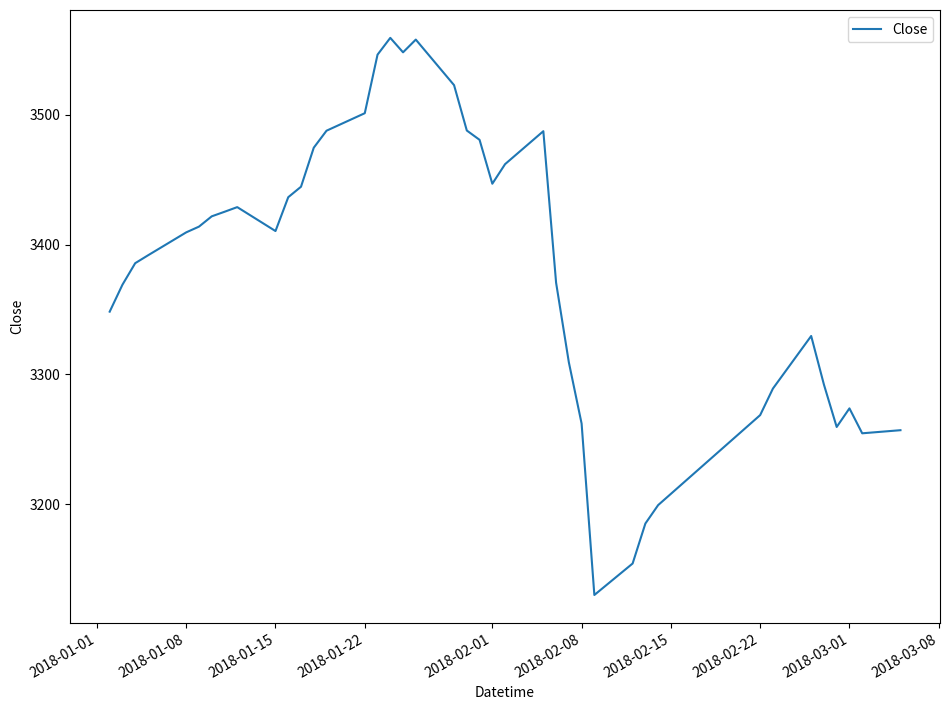

What is the difference between the maximum and minimum values?

429.6